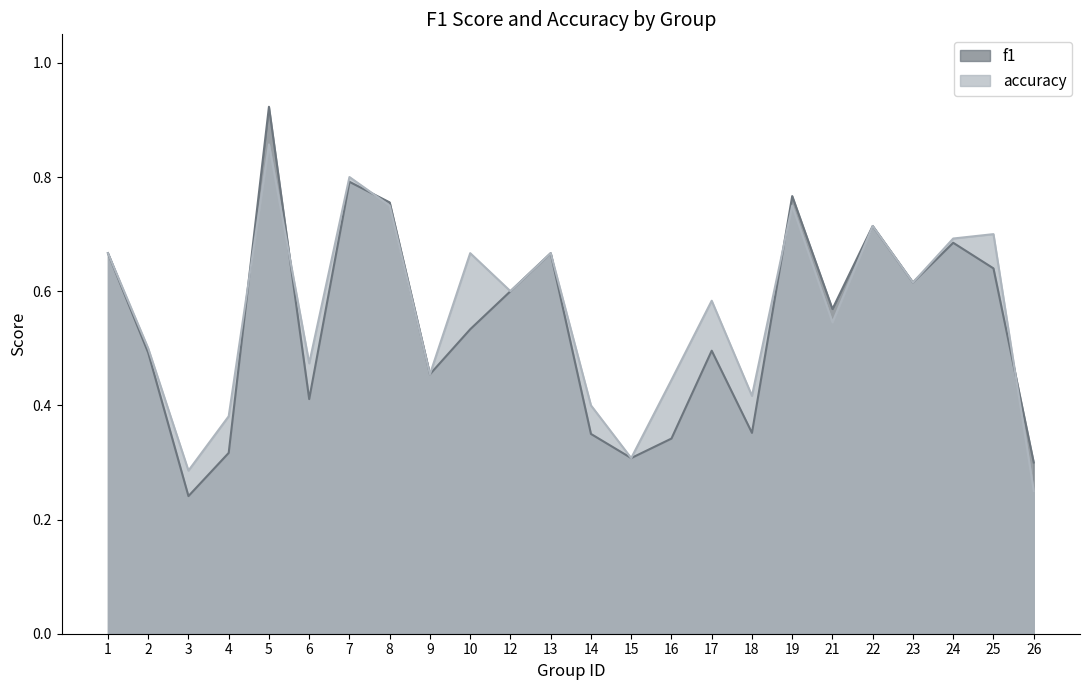

Which series has the largest total across all categories?

accuracy